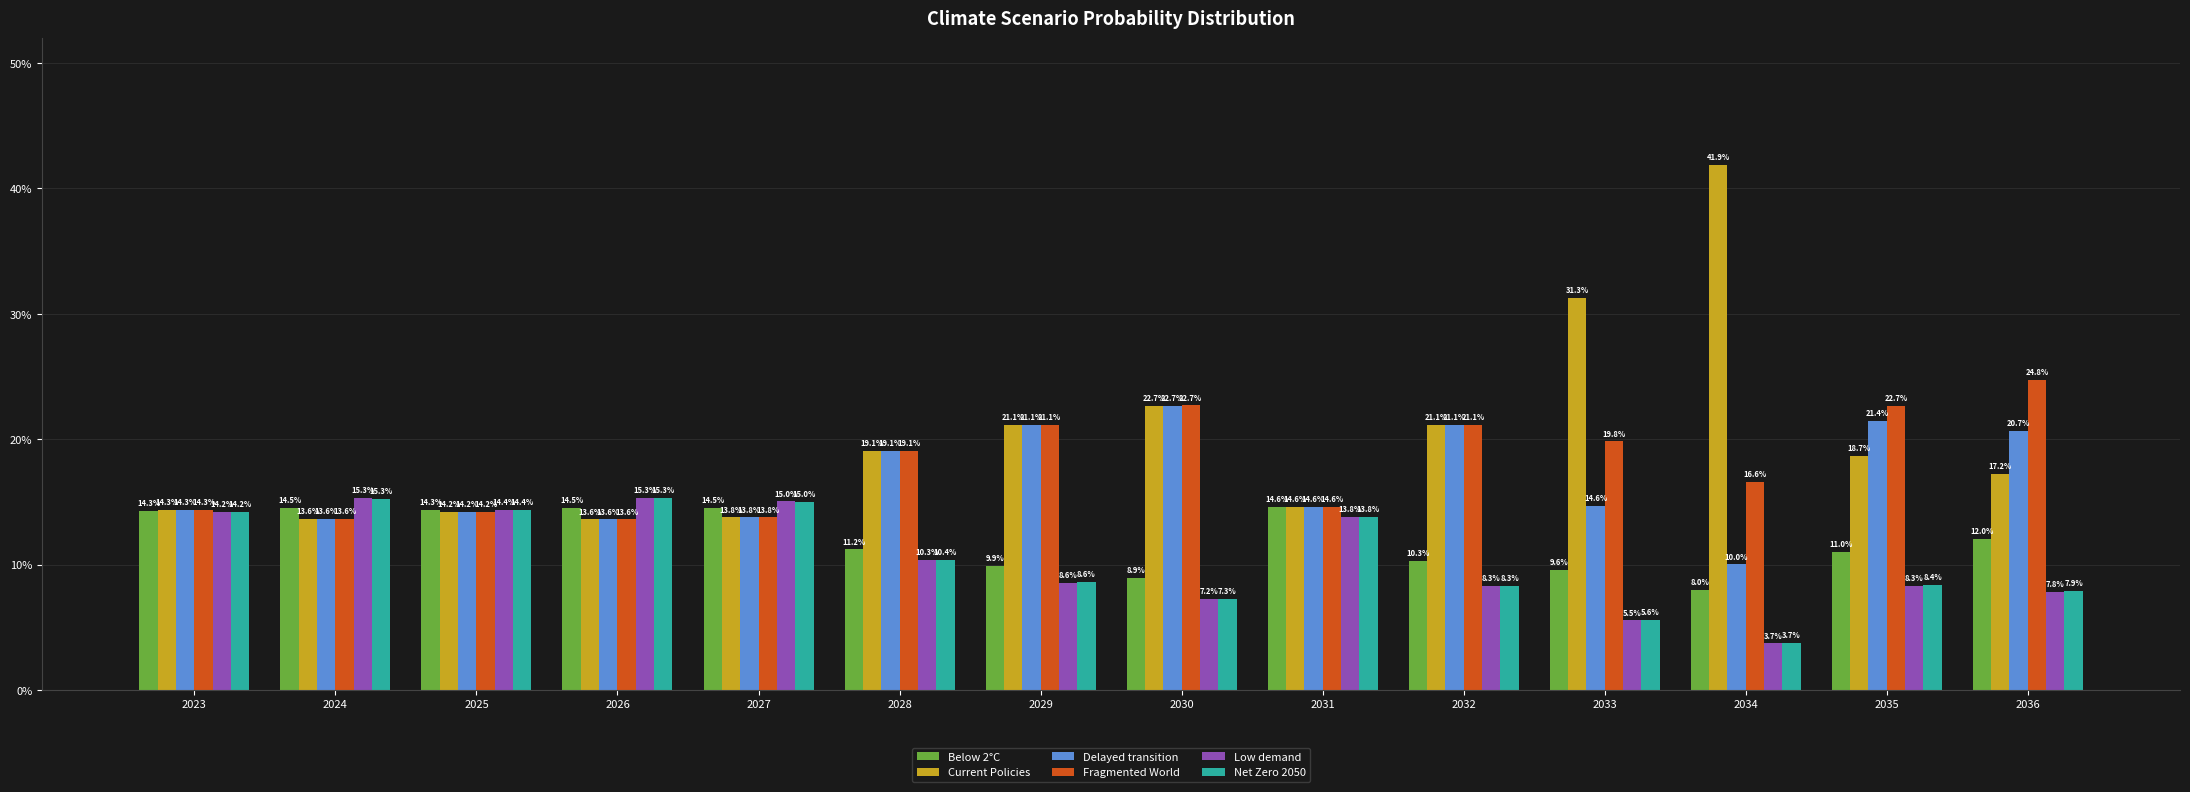

Reading left to right, transcribe all the data shown in this chart.

Below 2°C: 0.1	0.1	0.1	0.1	0.1	0.1	0.1	0.1	0.1	0.1	0.1	0.1	0.1	0.1
Current Policies: 0.1	0.1	0.1	0.1	0.1	0.2	0.2	0.2	0.1	0.2	0.3	0.4	0.2	0.2
Delayed transition: 0.1	0.1	0.1	0.1	0.1	0.2	0.2	0.2	0.1	0.2	0.1	0.1	0.2	0.2
Fragmented World: 0.1	0.1	0.1	0.1	0.1	0.2	0.2	0.2	0.1	0.2	0.2	0.2	0.2	0.2
Low demand: 0.1	0.2	0.1	0.2	0.2	0.1	0.1	0.1	0.1	0.1	0.1	0.0	0.1	0.1
Net Zero 2050: 0.1	0.2	0.1	0.2	0.2	0.1	0.1	0.1	0.1	0.1	0.1	0.0	0.1	0.1